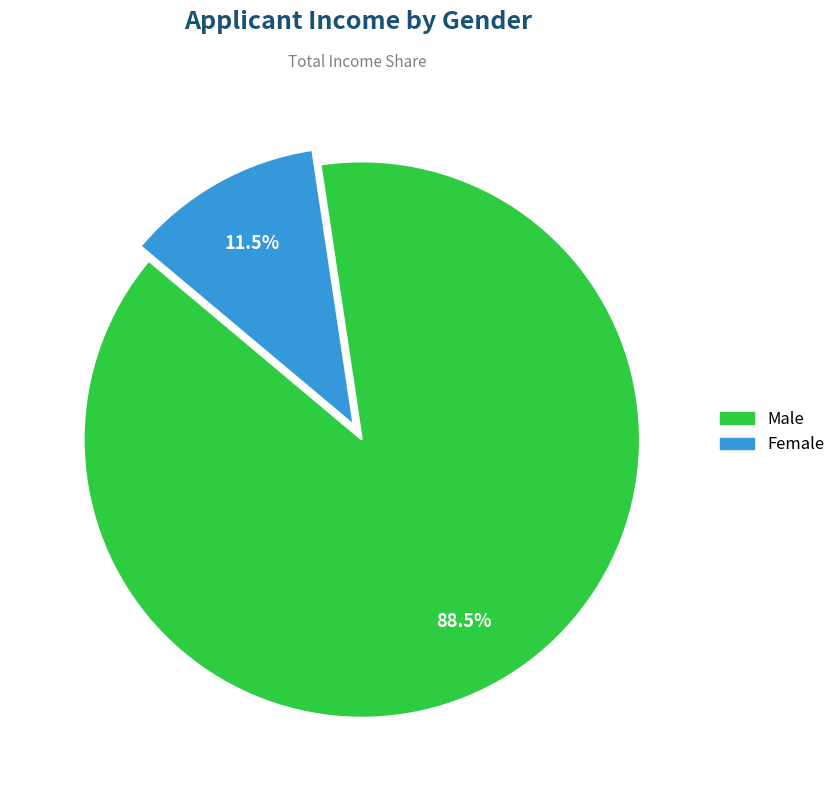

Which slice is the largest?

Male